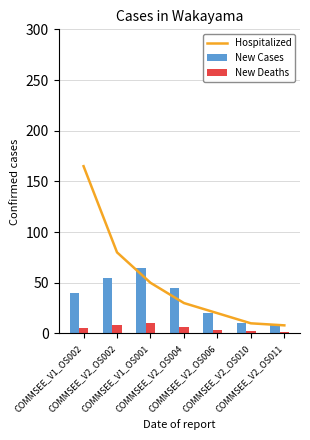

How many distinct data groups are displayed?

3